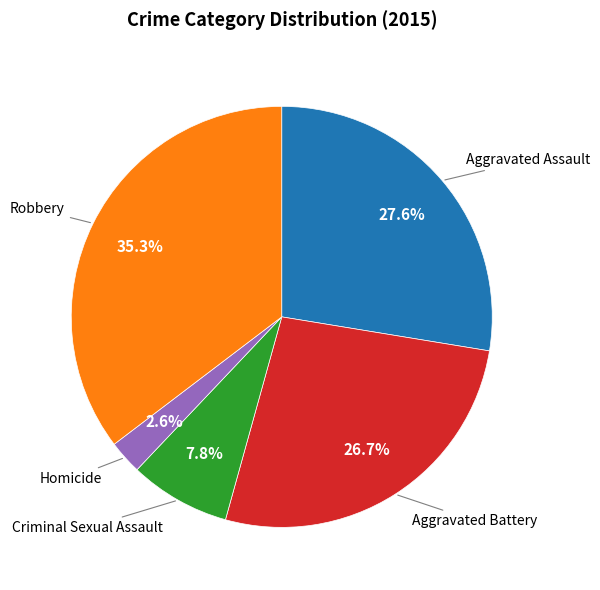

Is there any slice that represents more than half of the pie?

No